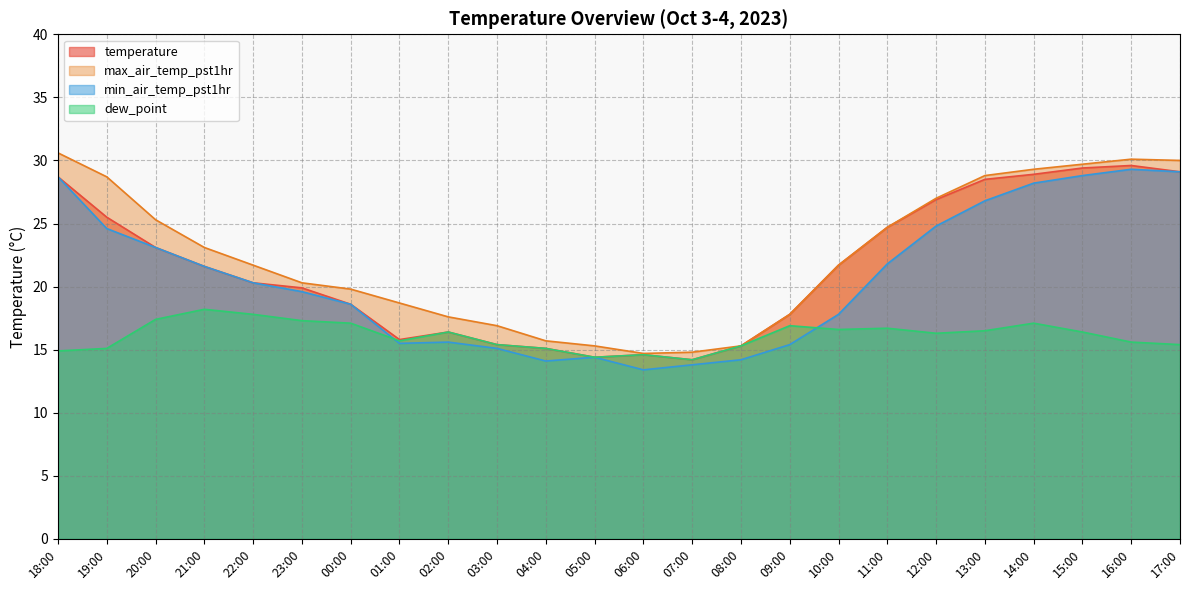

What is the difference between the maximum and minimum values in the temperature series?

15.4